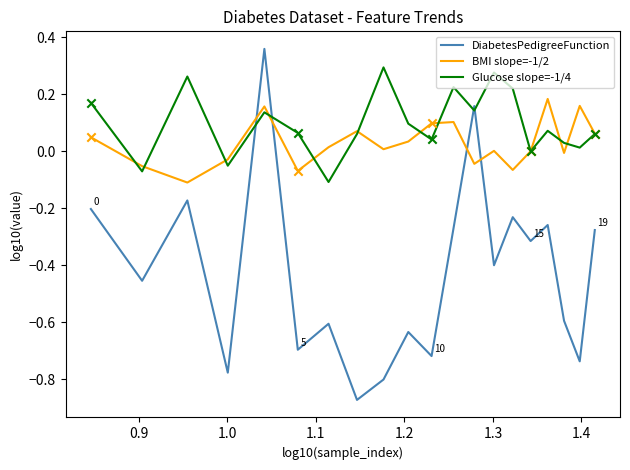

Which series has the widest spread of values?

DiabetesPedigreeFunction